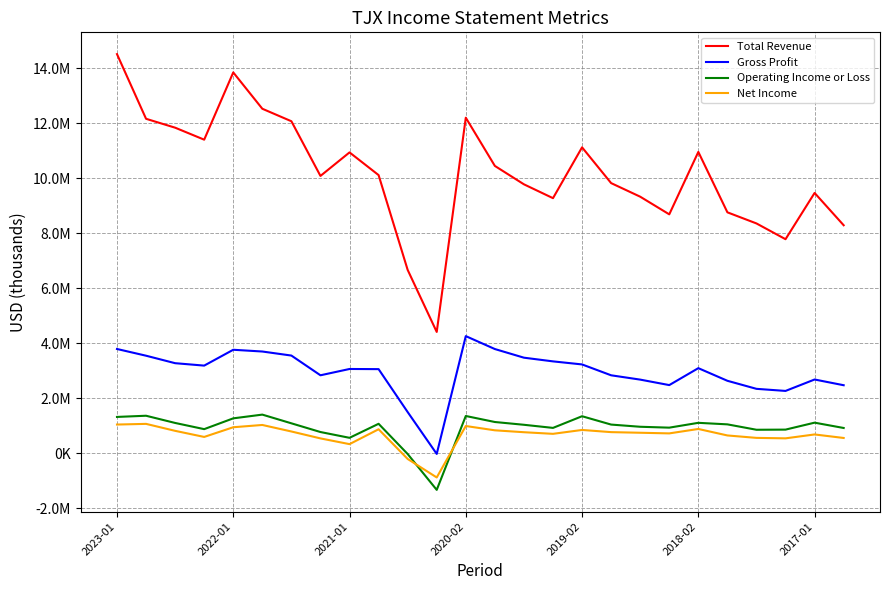

What are all the series names shown in the legend?

Total Revenue, Gross Profit, Operating Income or Loss, Net Income